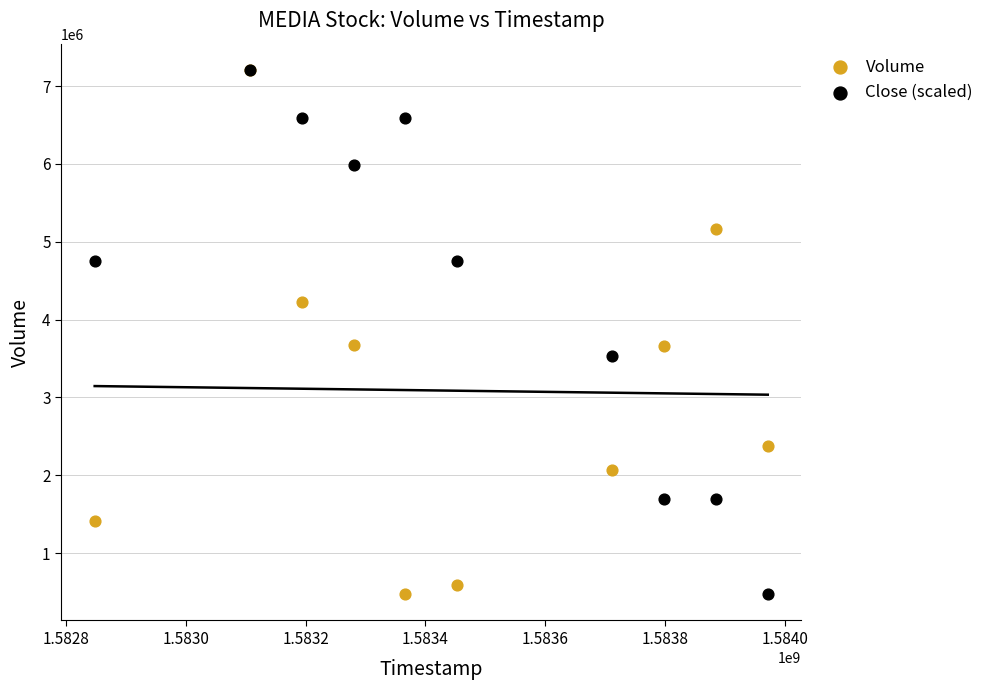

What are all the series names shown in the legend?

Volume, Close (scaled)